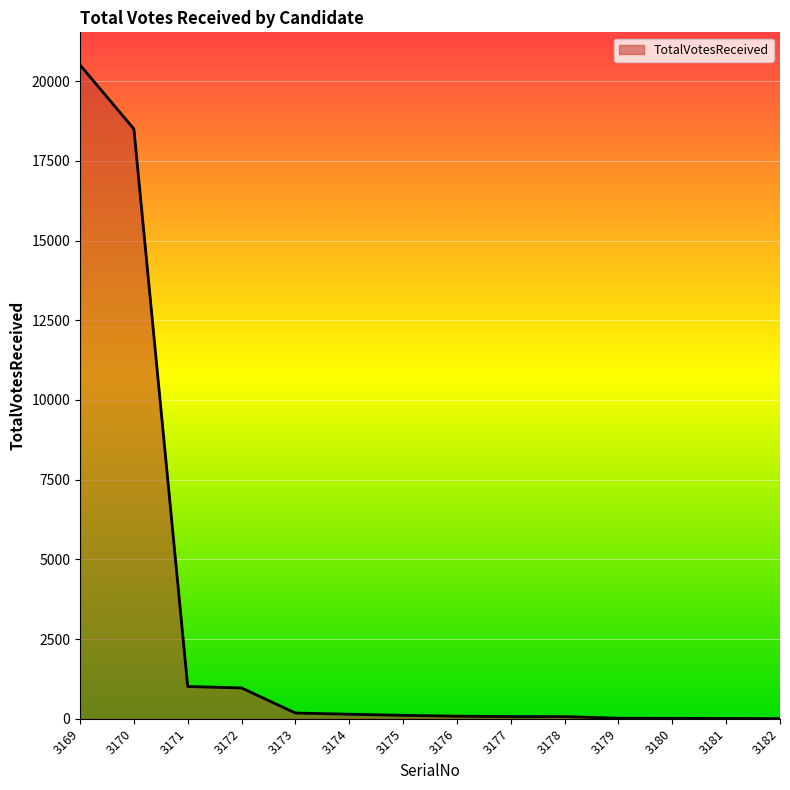

What is the difference between the maximum and minimum values?

20502